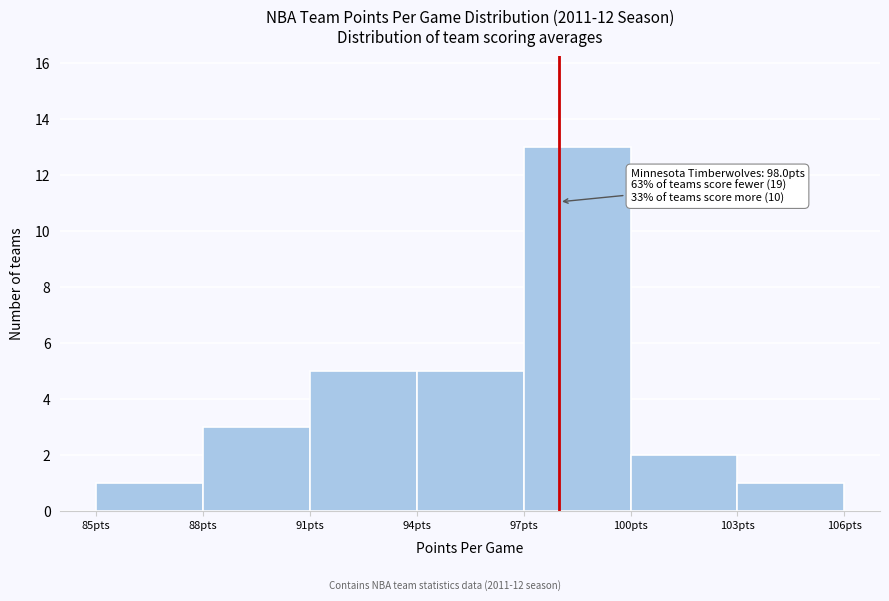

Over which range of the x-axis is the bar tallest?

97 to 100